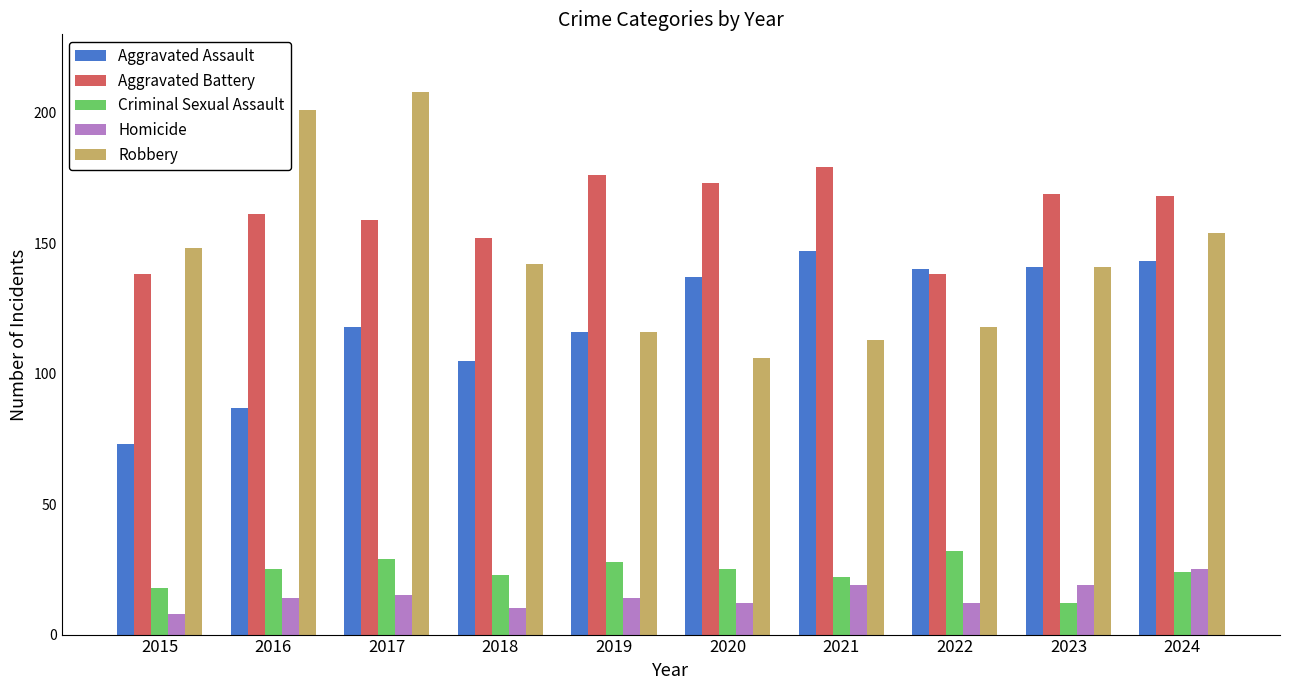

How many bars are there in total?

50